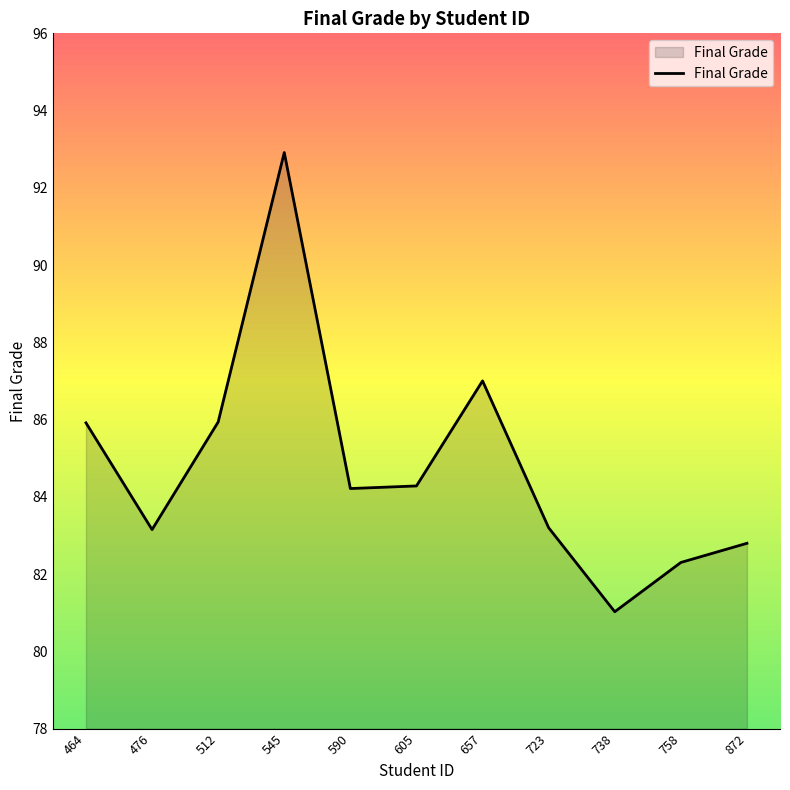

What value does the data have at 590?

84.2